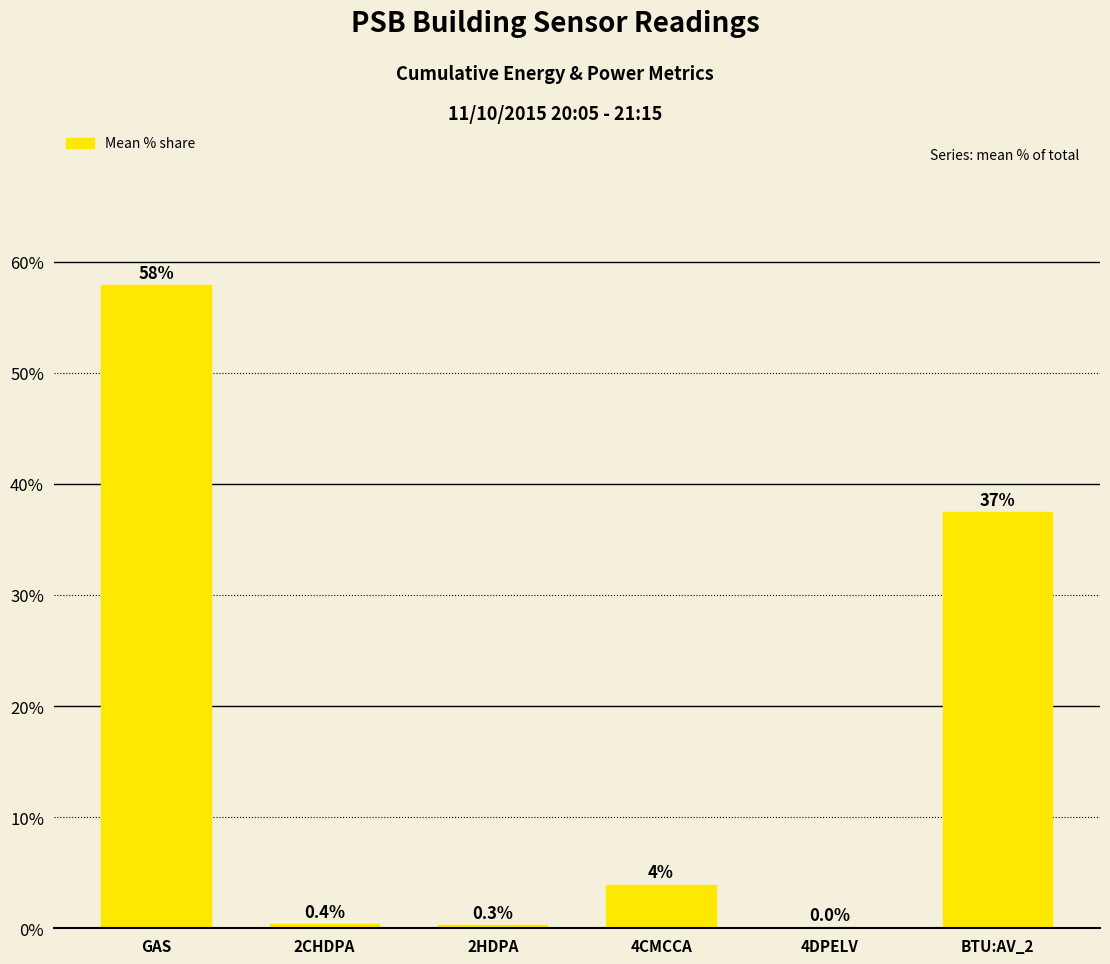

At which label is the value closest to 28?

BTU:AV_2